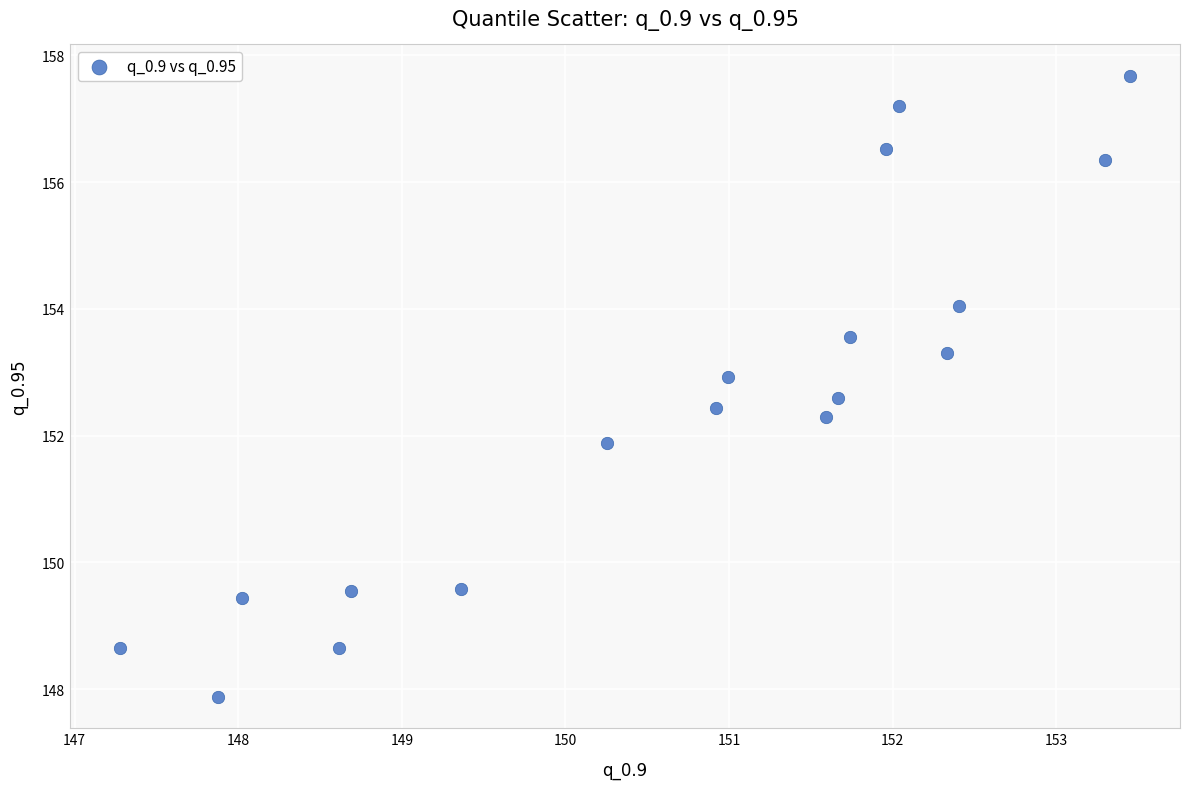

What is the range of X values (max minus min)?

6.2